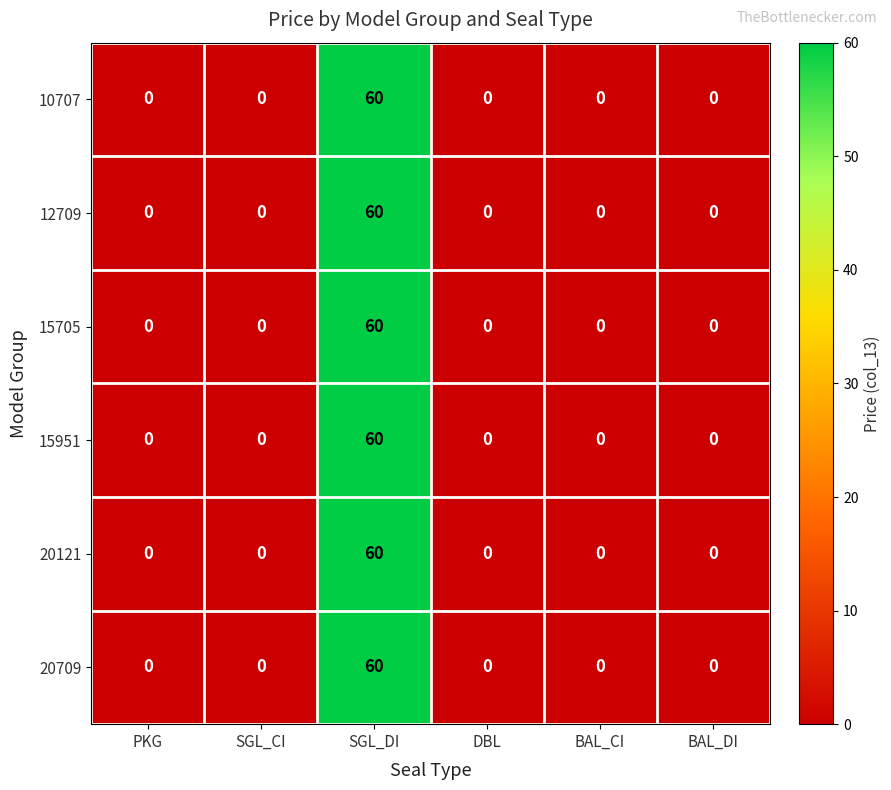

The value of 20709 at PKG is 0. True or false?

True